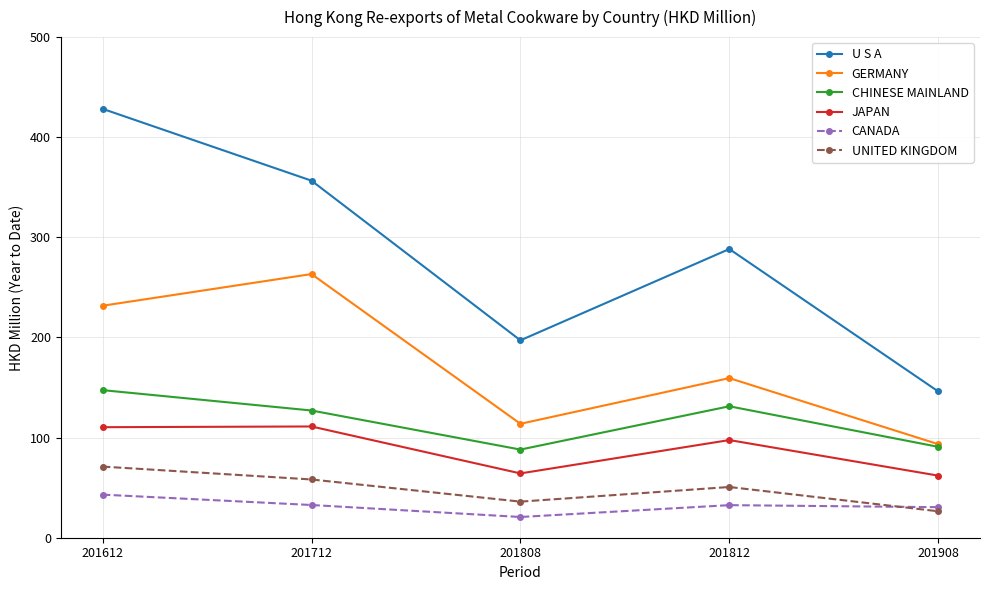

How many values in the GERMANY series are below 159?

2